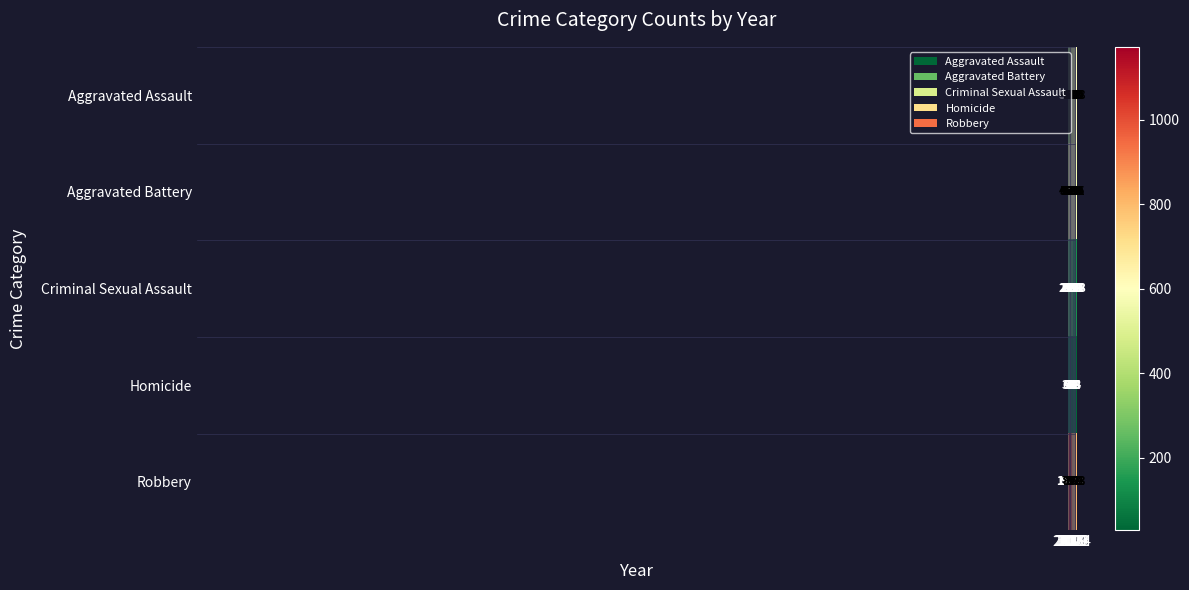

What is the difference between the highest and lowest values at 2020?

759